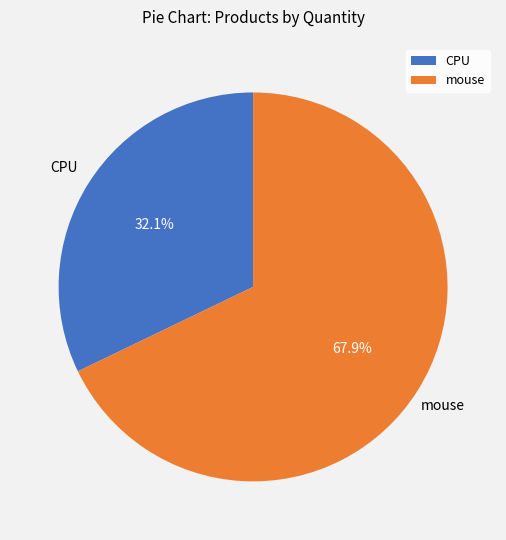

Which category has the smallest portion of the pie?

CPU